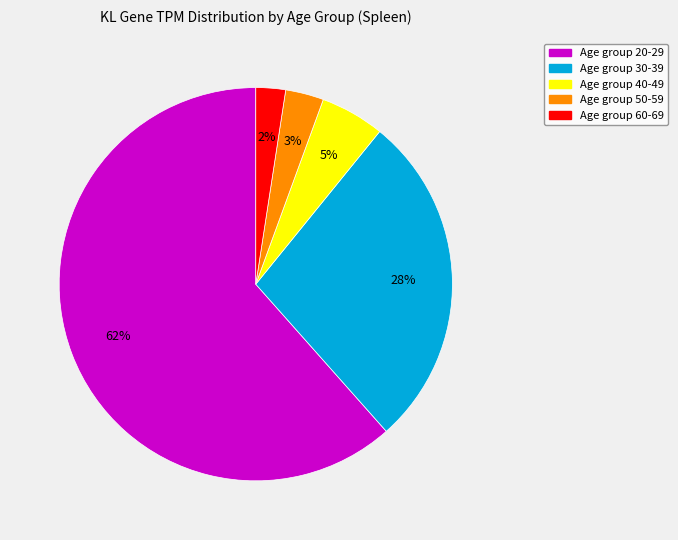

To the nearest percent, what is the average slice percentage?

20%